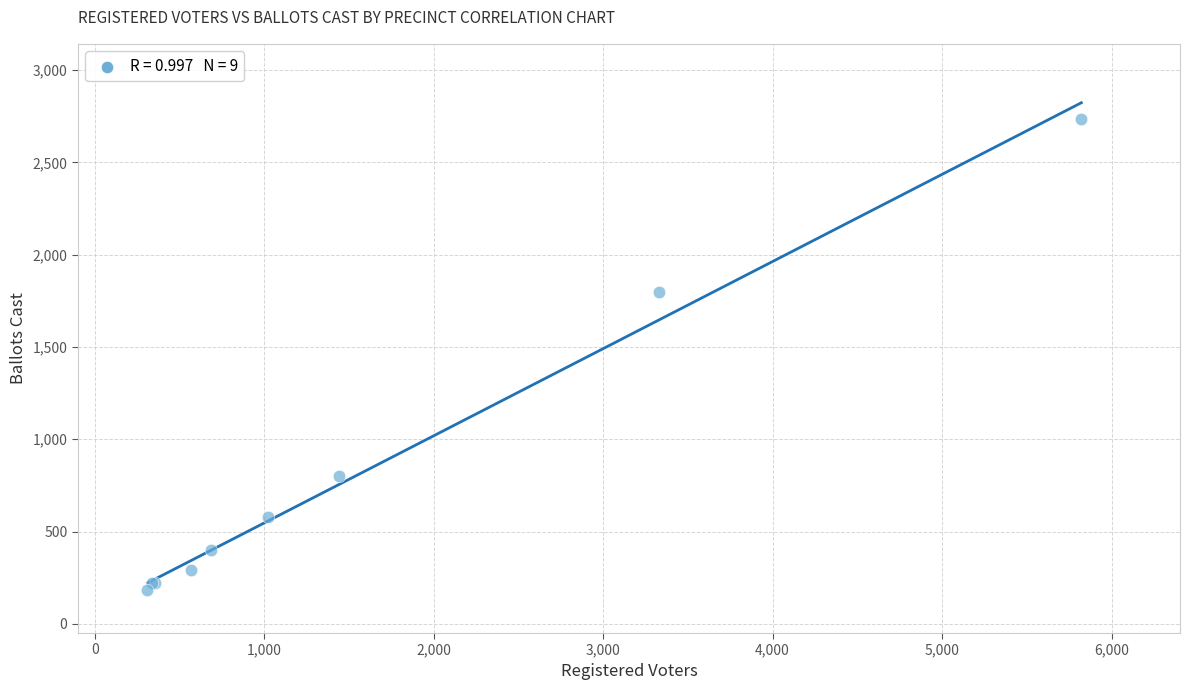

What Y value in the scatter plot is closest to 1458?

1796